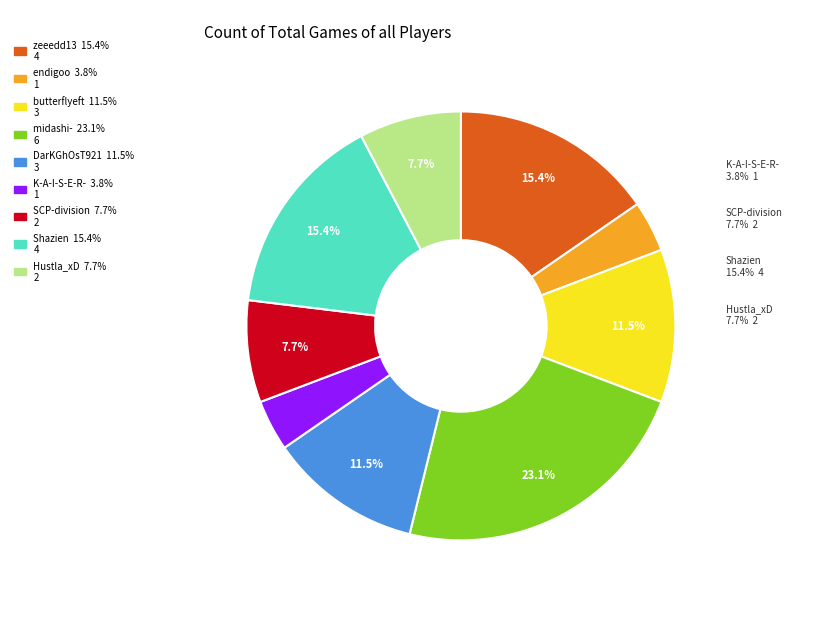

How many segments does this pie chart have?

9